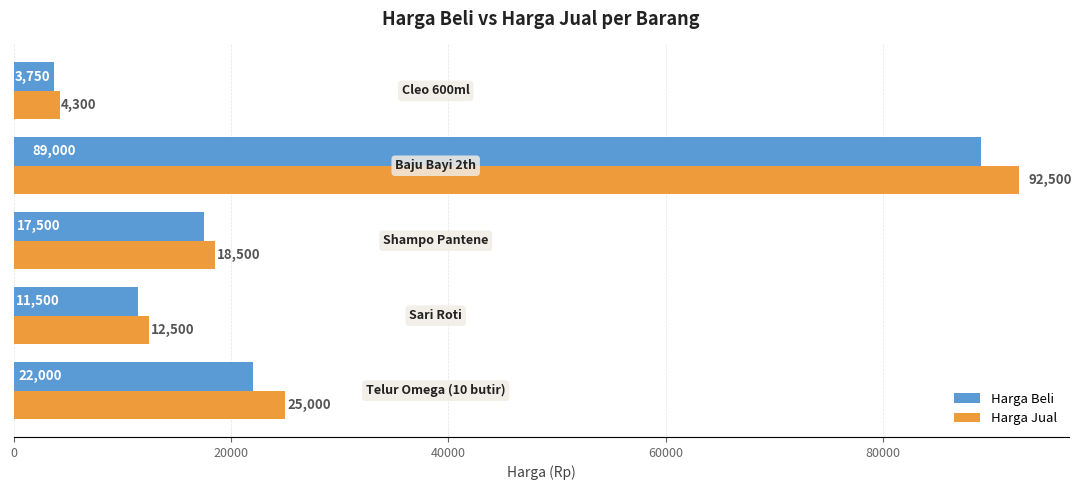

What is the minimum value shown in the chart?

3750